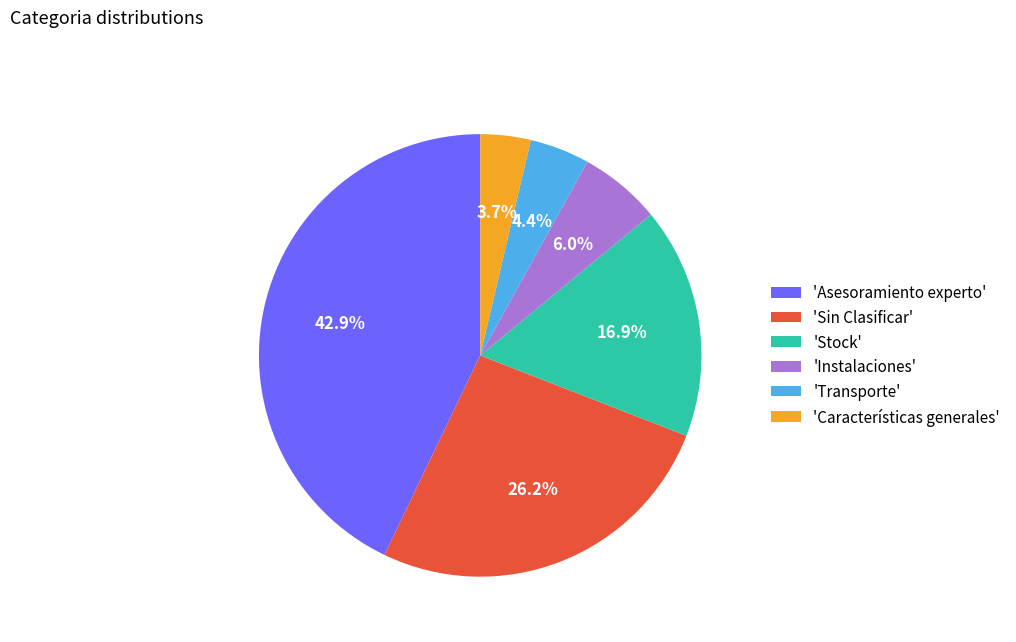

Which slice is the smallest?

'Características generales'